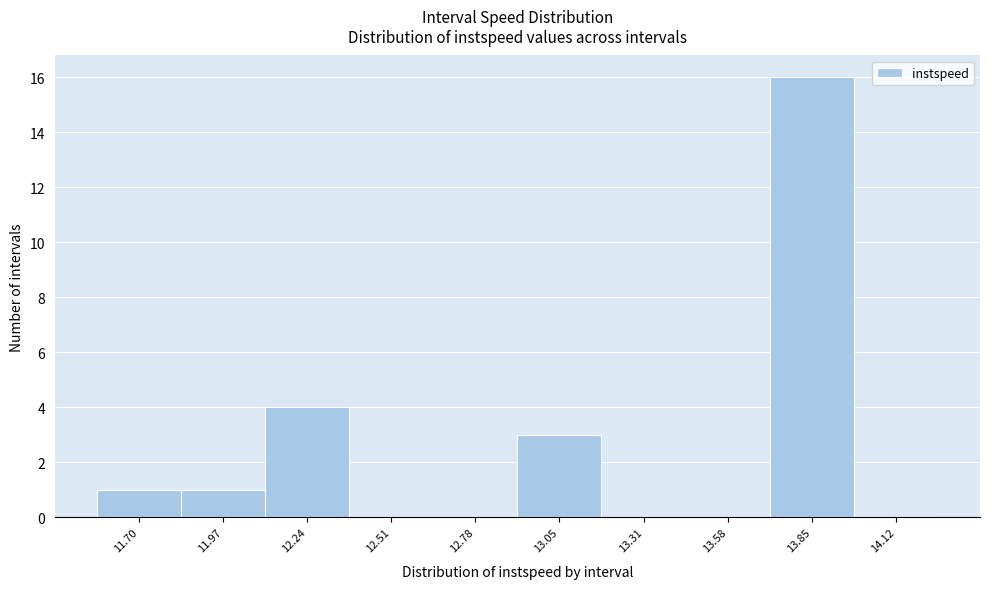

Reading left to right, what are all the values shown in this chart?

11.70=1	11.97=1	12.24=4	12.51=0	12.78=0	13.05=3	13.31=0	13.58=0	13.85=16	14.12=0